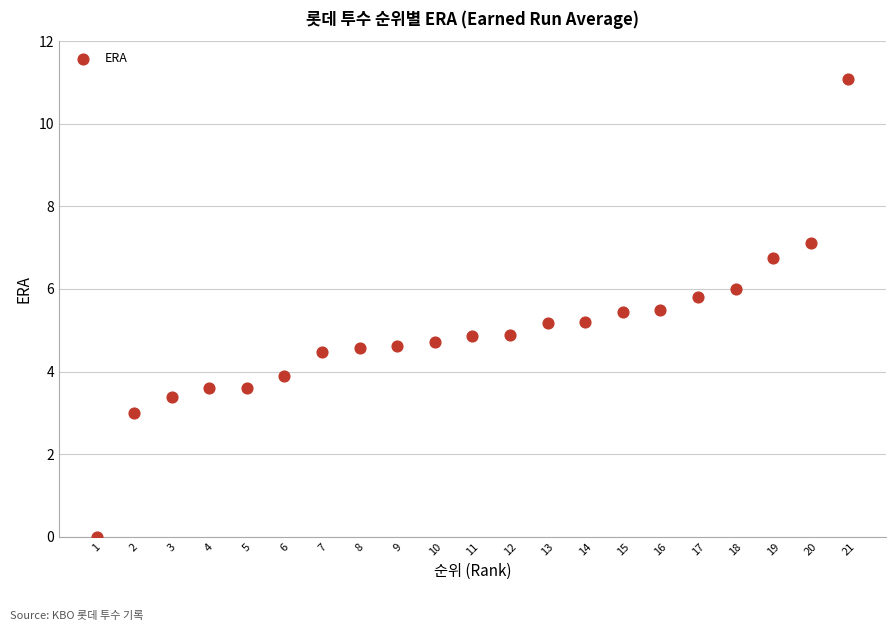

What is the range of Y values (max minus min)?

11.1